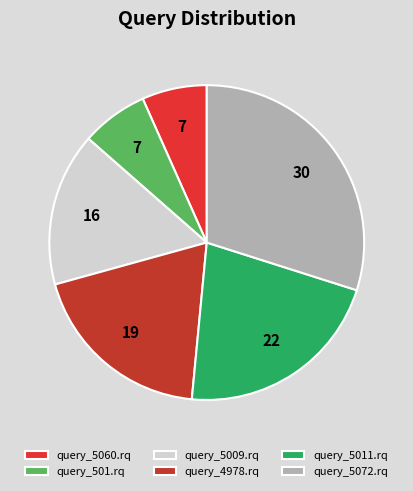

How many segments does this pie chart have?

6